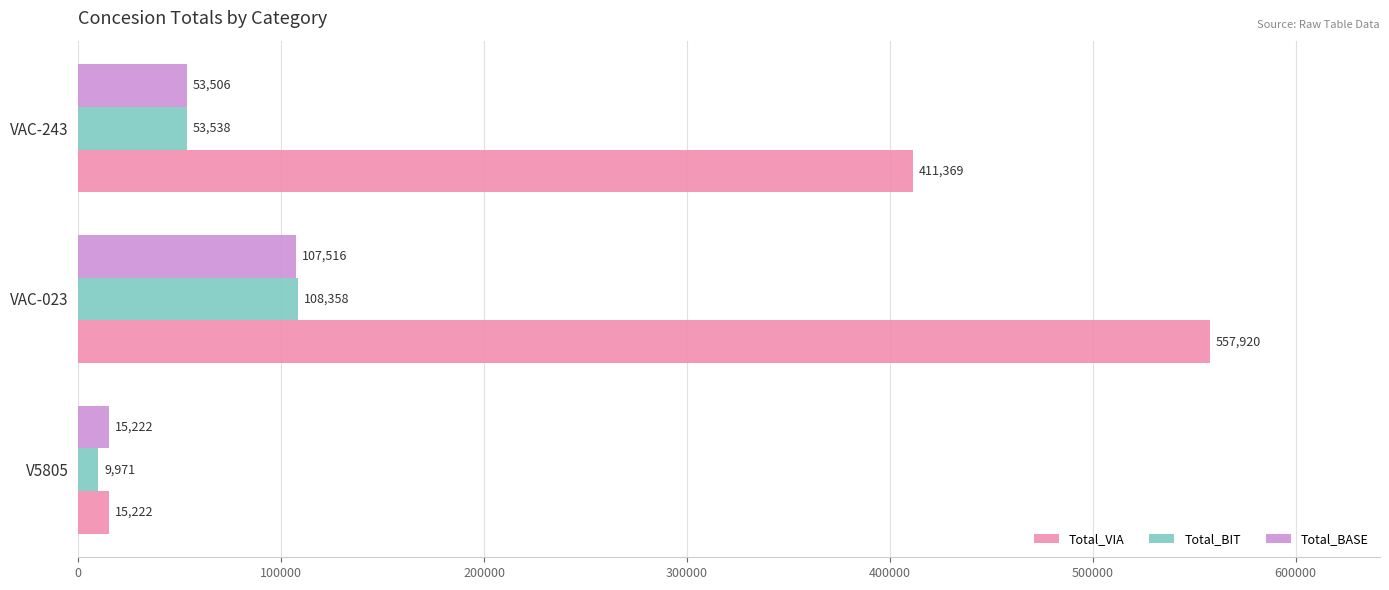

Between V5805 and VAC-243, which series saw the biggest shift?

Total_VIA